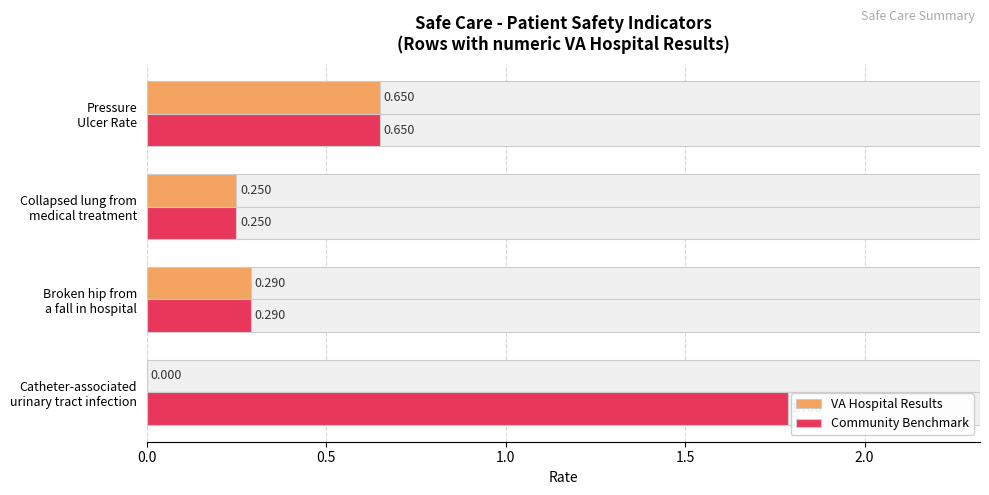

Is it true that Community Benchmark equals 0.1 at Broken hip from a fall in hospital?

False